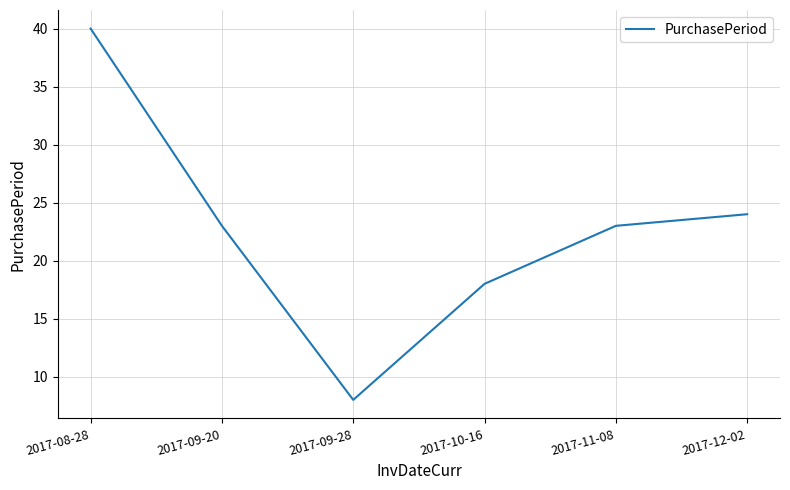

Approximately how many times larger is the value at 2017-11-08 compared to 2017-08-28?

0.6